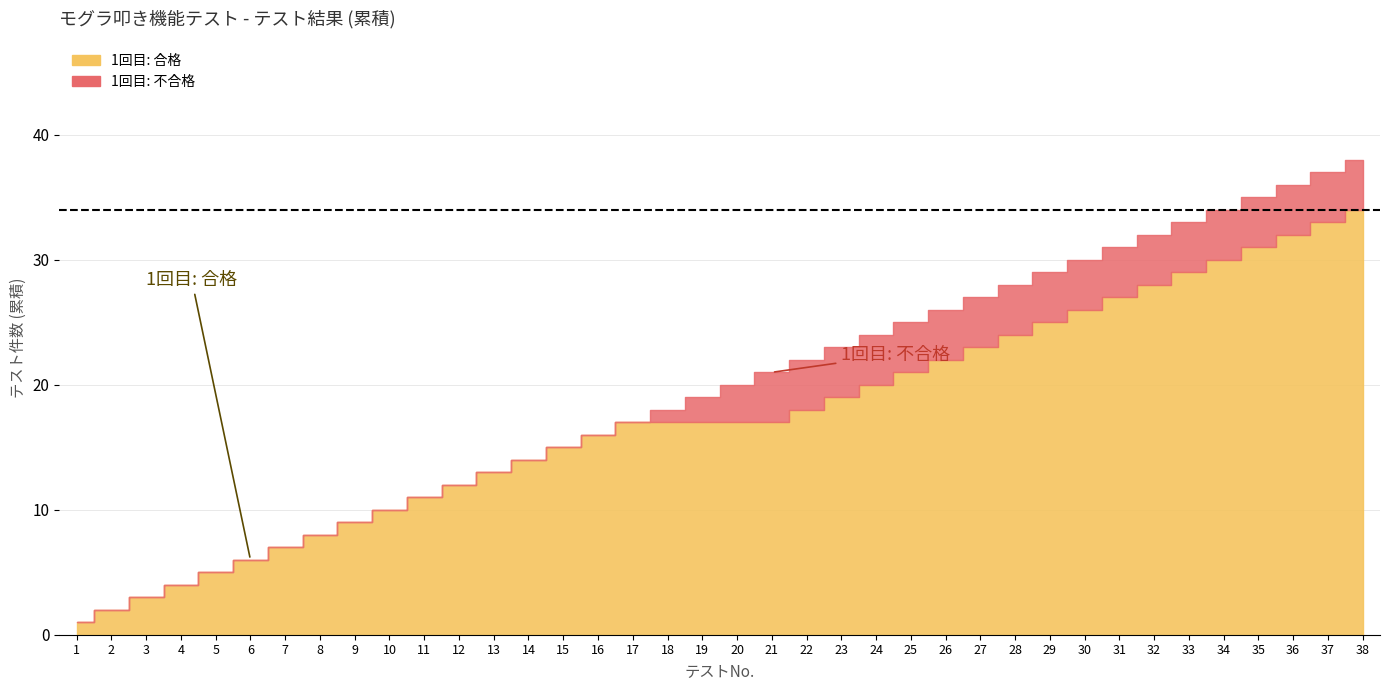

How many series are shown in this chart?

2